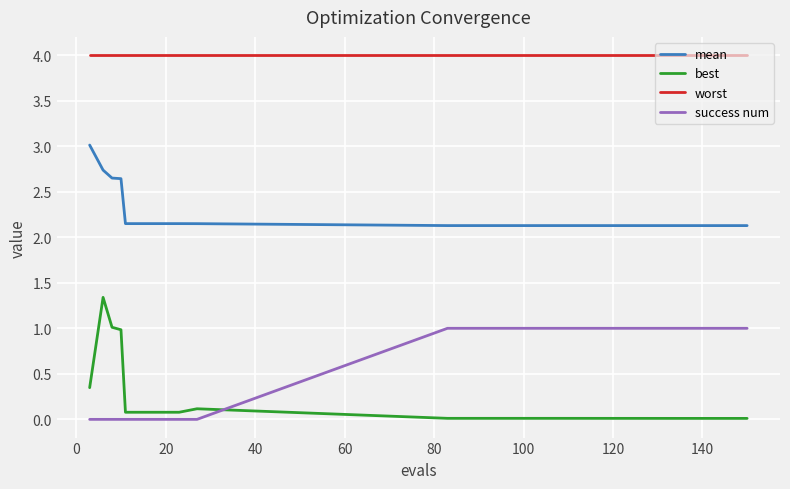

Which series has the largest total across all categories?

worst